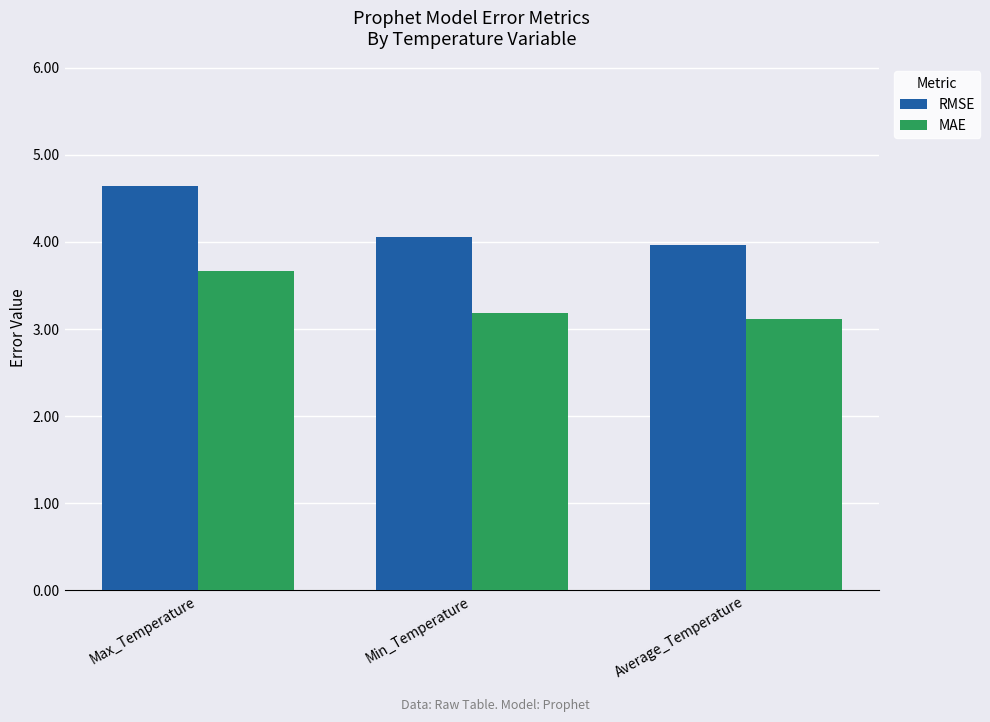

Are the bars grouped side by side (vs. stacked)?

Yes